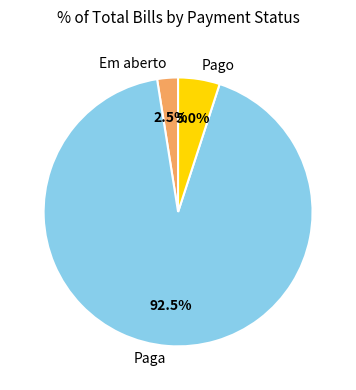

What portion of the pie excludes Em aberto?

97.5%